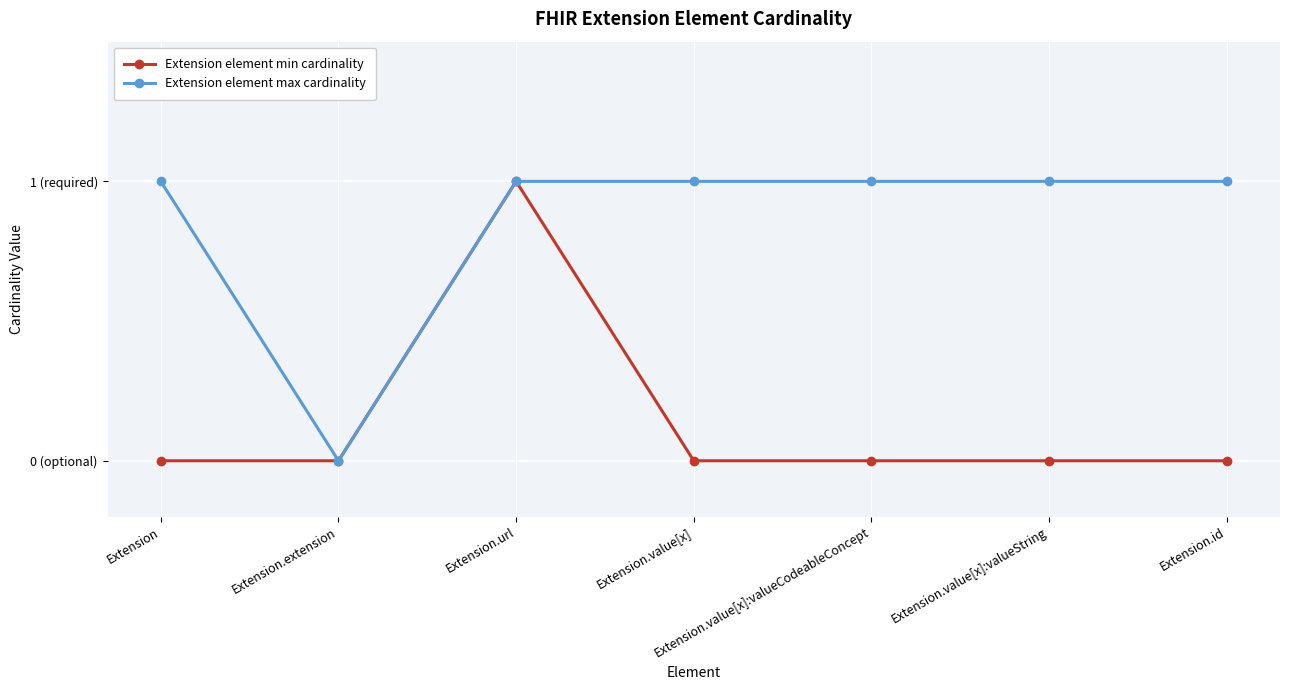

At which label does Extension element max cardinality reach its peak?

Extension